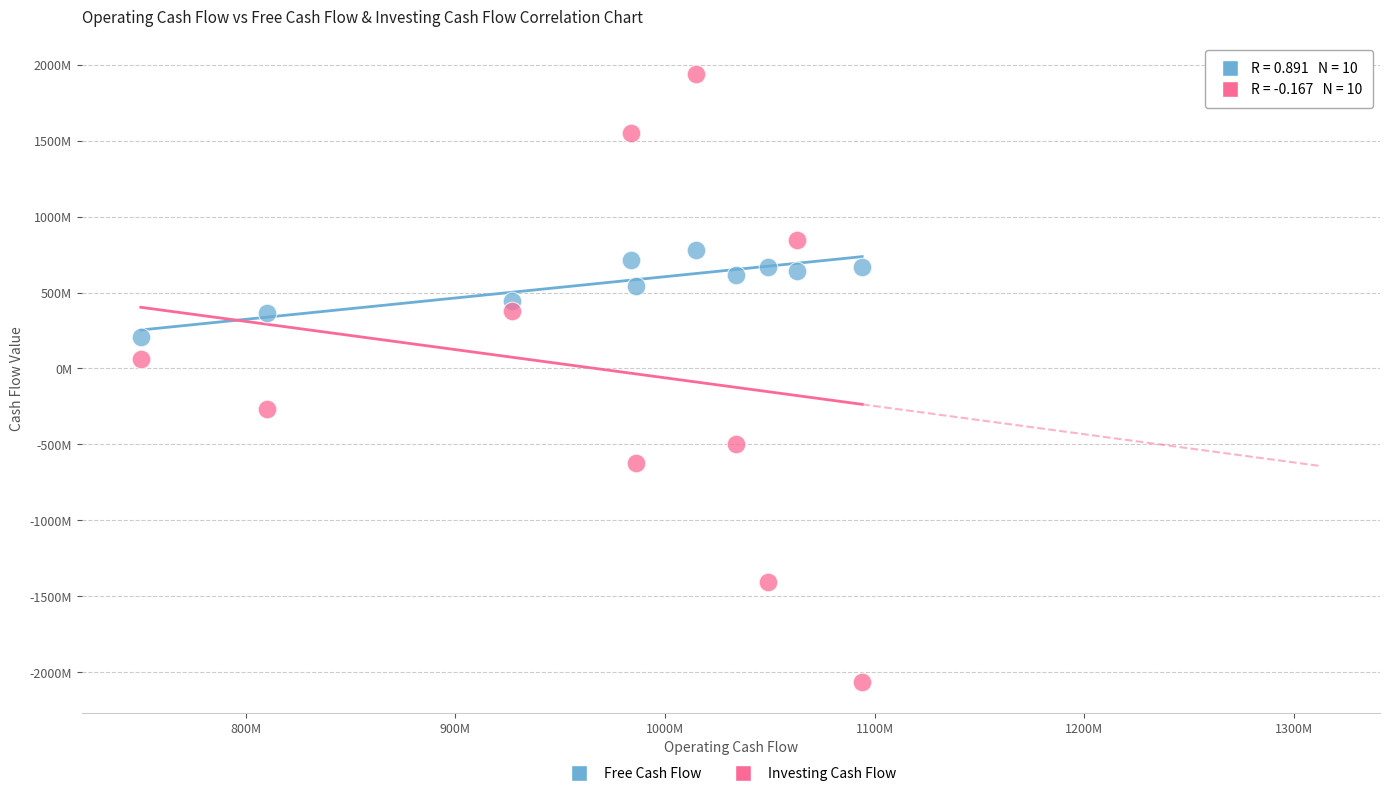

What are all the series names shown in the legend?

Free Cash Flow, Investing Cash Flow